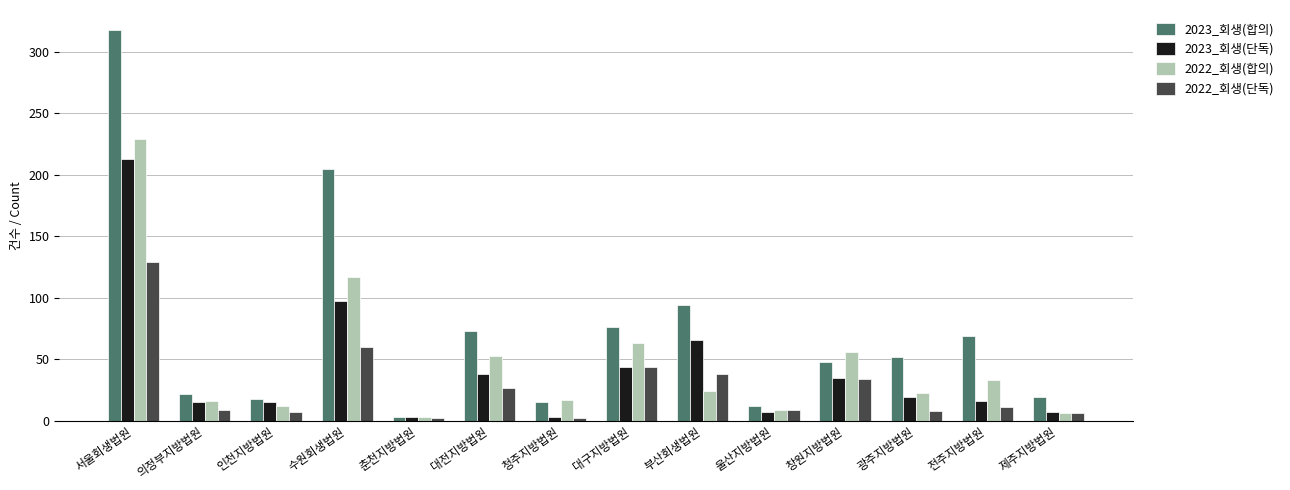

What is the label of the 11th bar from the right?

수원회생법원